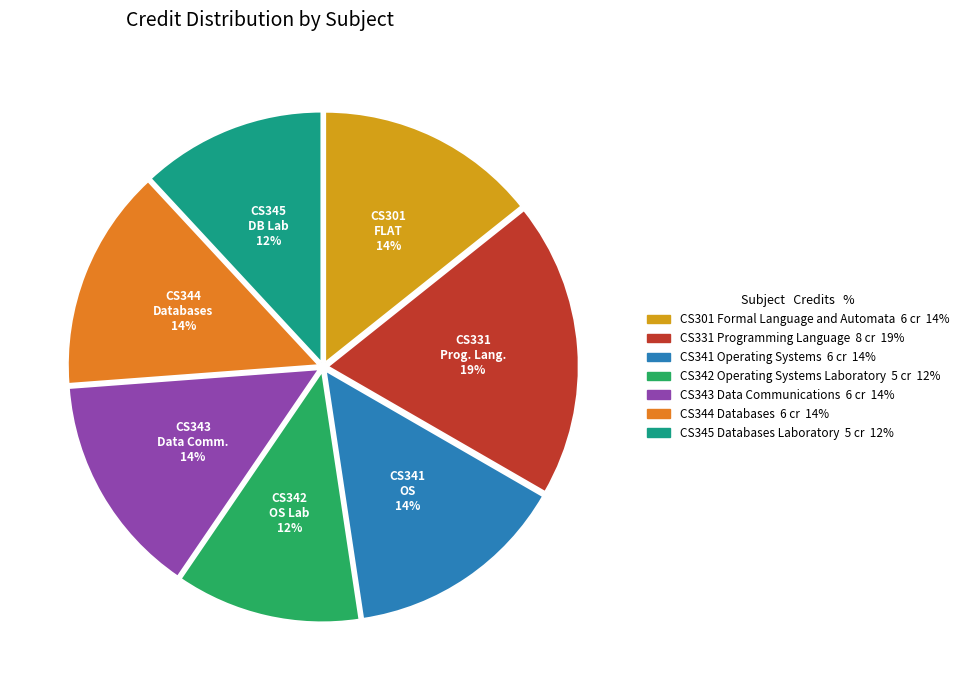

Is it true that CS331 Programming Language is 19% of the pie?

True